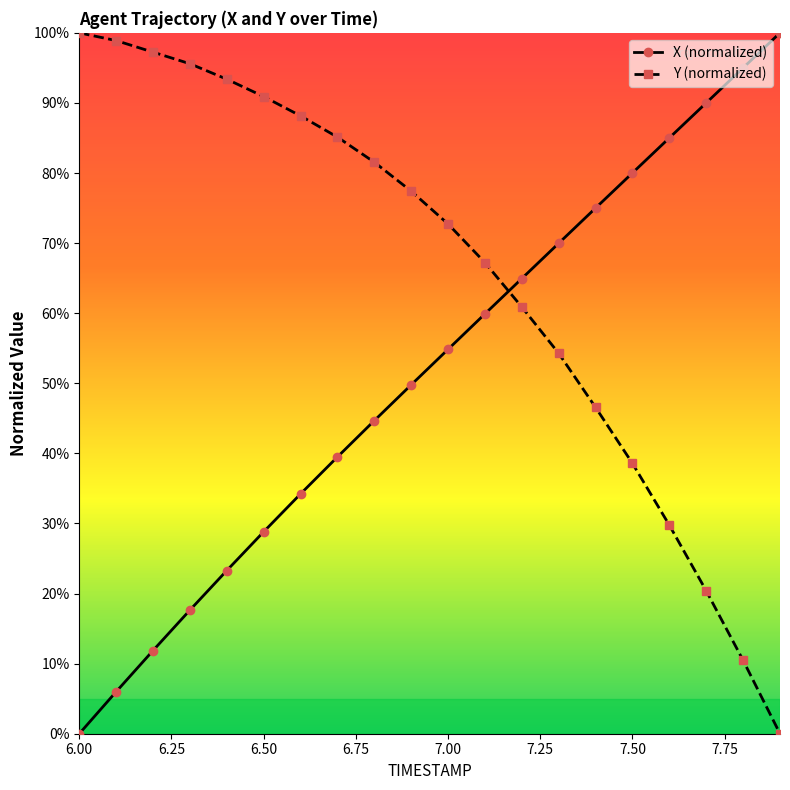

True or false: X (normalized) and Y (normalized) intersect in this chart.

True